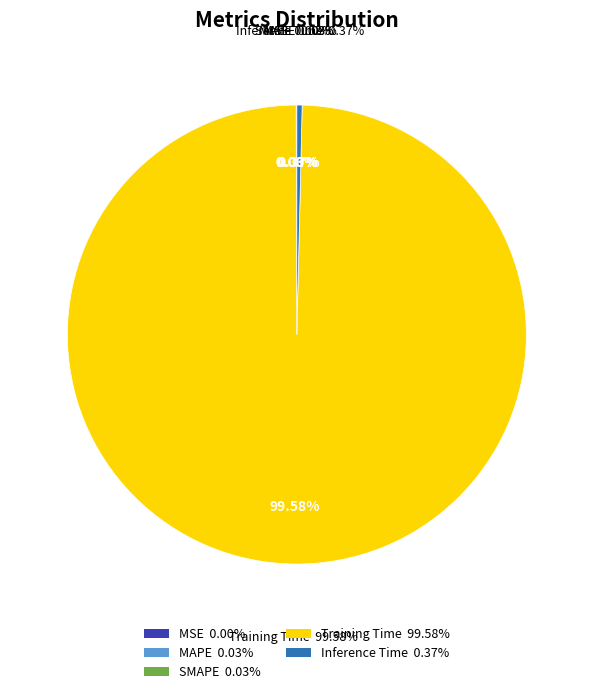

Between MSE and Inference Time, which is larger?

Inference Time